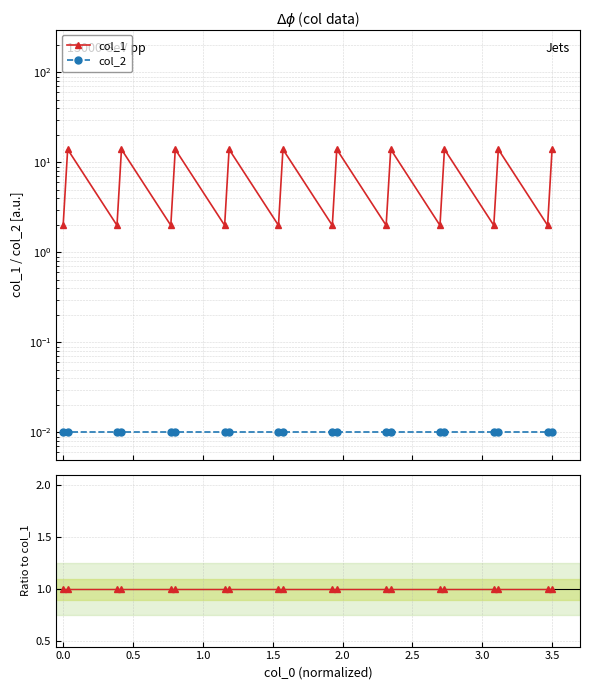

True or false: col_2 and col_2 ratio intersect in this chart.

False